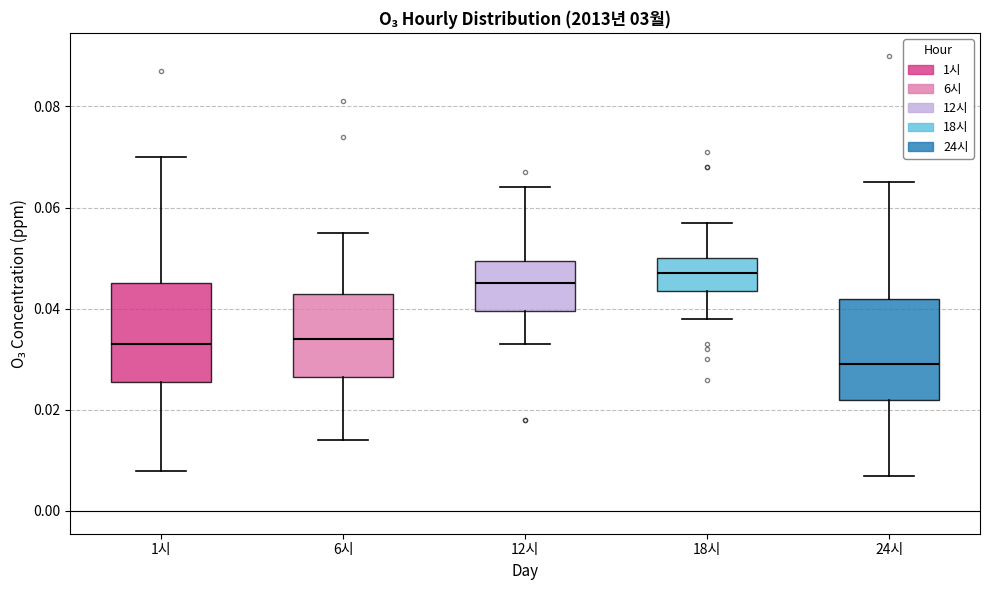

Reading left to right, transcribe this box plot: for each box, give where its median line is, the range the box spans, and where its two whiskers end, as read against the y-axis. The values are not printed on the chart, so give them approximately, as read against the axis.

1시: median 0.034, box 0.026 to 0.046, whiskers 0.008 to 0.070
6시: median 0.034, box 0.026 to 0.044, whiskers 0.014 to 0.056
12시: median 0.046, box 0.040 to 0.050, whiskers 0.034 to 0.064
18시: median 0.048, box 0.044 to 0.050, whiskers 0.038 to 0.058
24시: median 0.030, box 0.022 to 0.042, whiskers 0.008 to 0.066